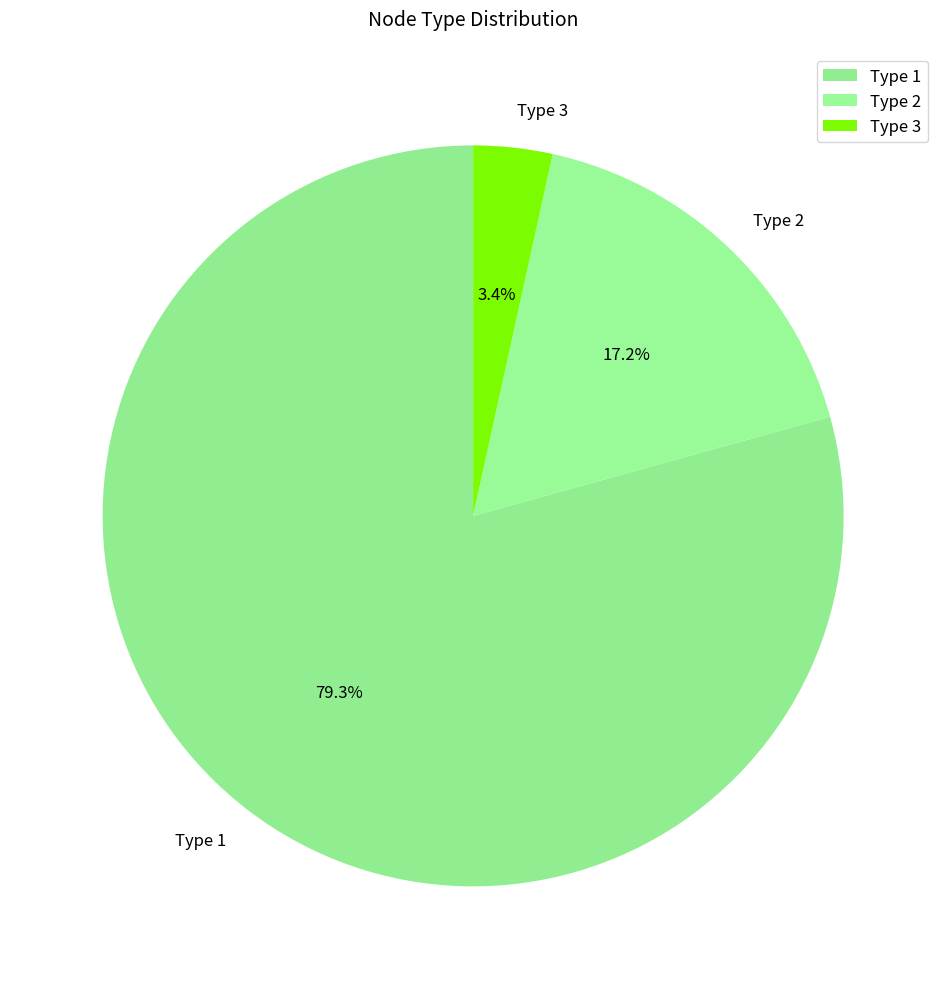

Combined, do Type 1 and Type 3 account for over 50%?

Yes